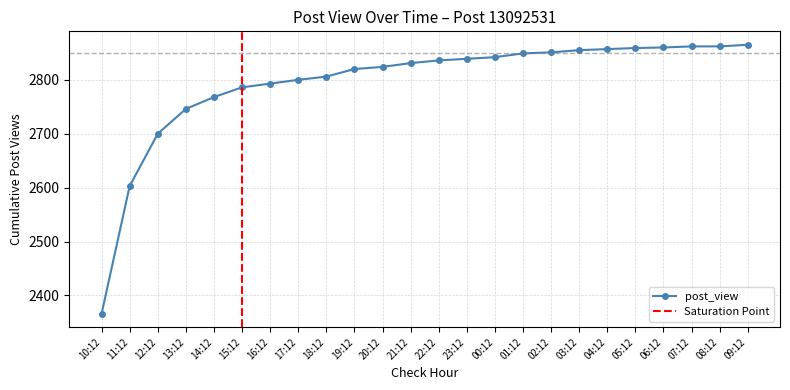

What is the difference between the values at 13:12 and 04:12?

111